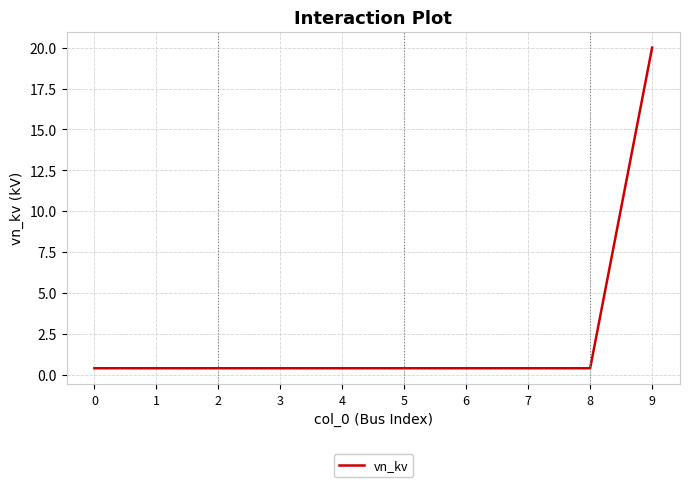

Reading left to right, what are all the values shown in this chart?

0=0.4	1=0.4	2=0.4	3=0.4	4=0.4	5=0.4	6=0.4	7=0.4	8=0.4	9=20.0